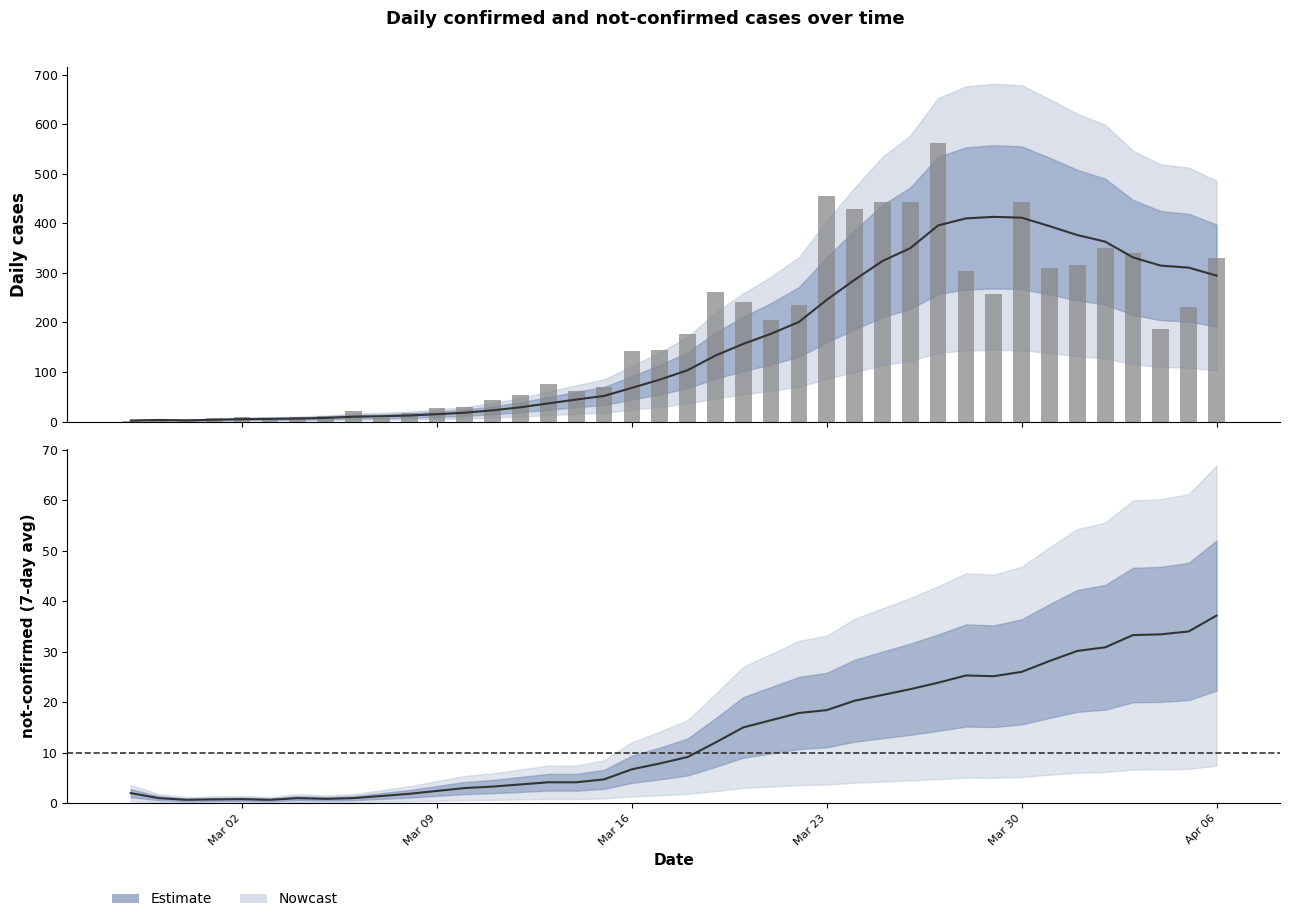

What is the difference between the maximum and minimum values?

561